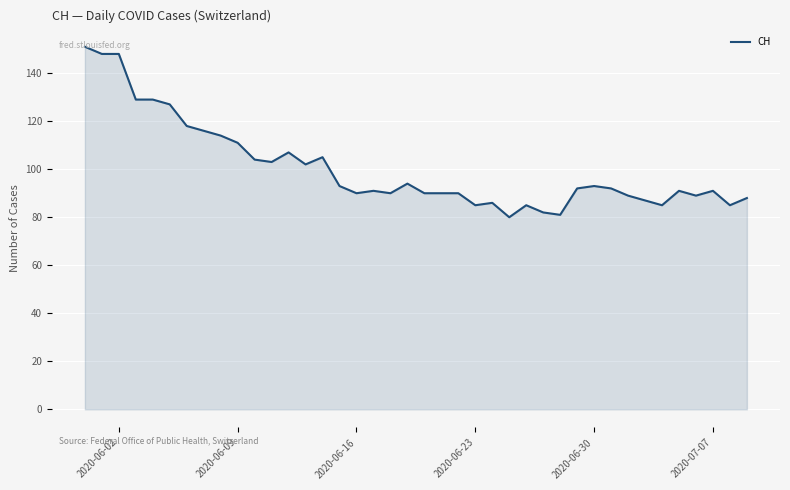

What is the greatest value displayed?

151